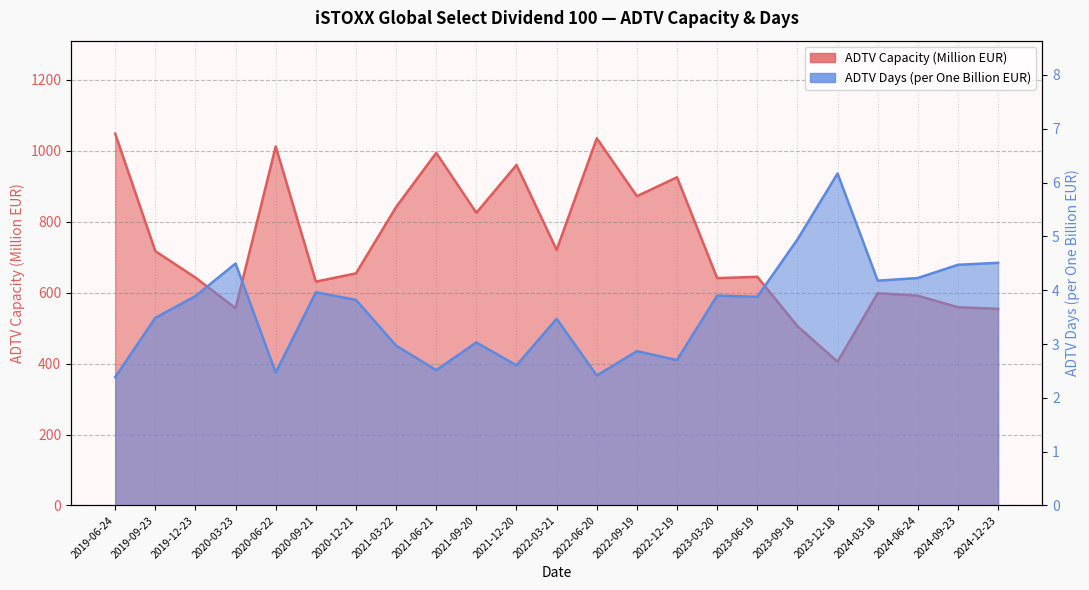

At which category does the chart reach its minimum across all series?

2019-06-24